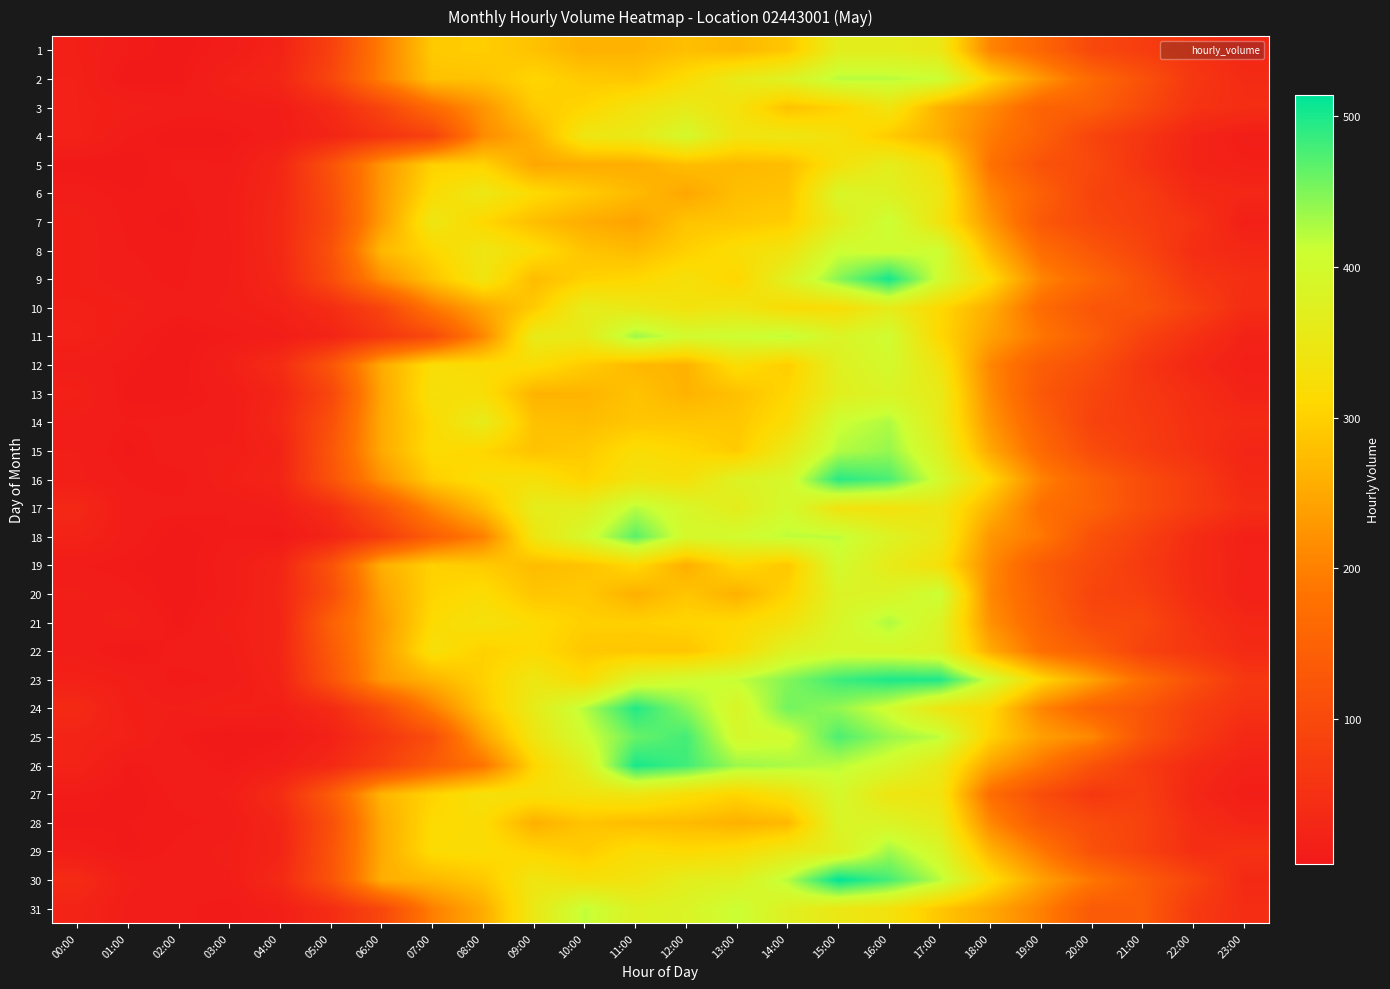

Count the number of data series in this chart.

31